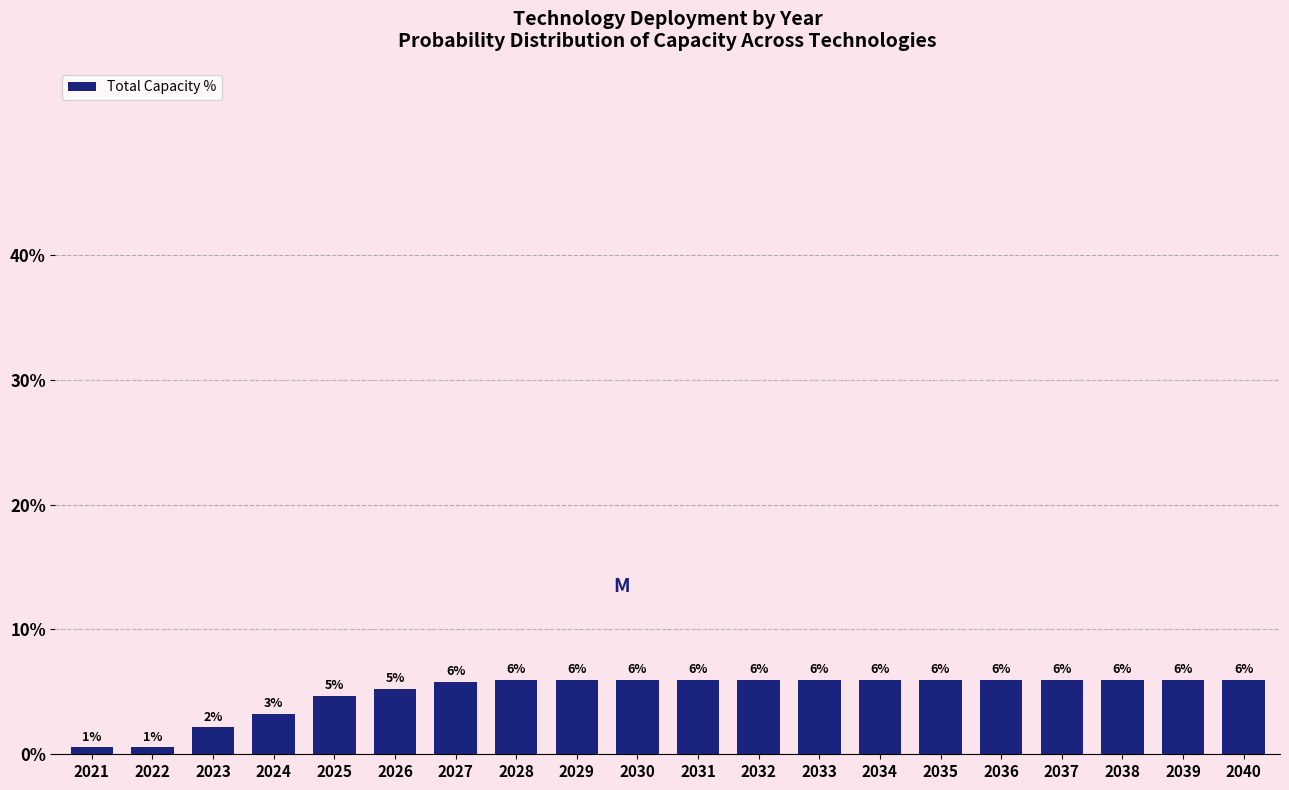

What is the average value?

5.0